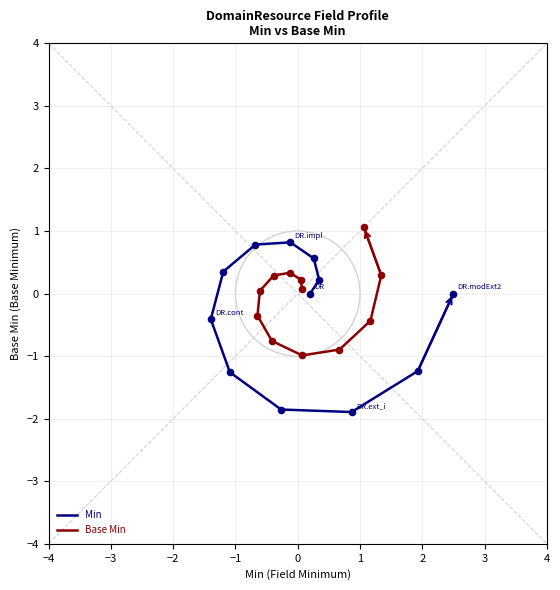

Which series reaches the minimum Y coordinate?

Min